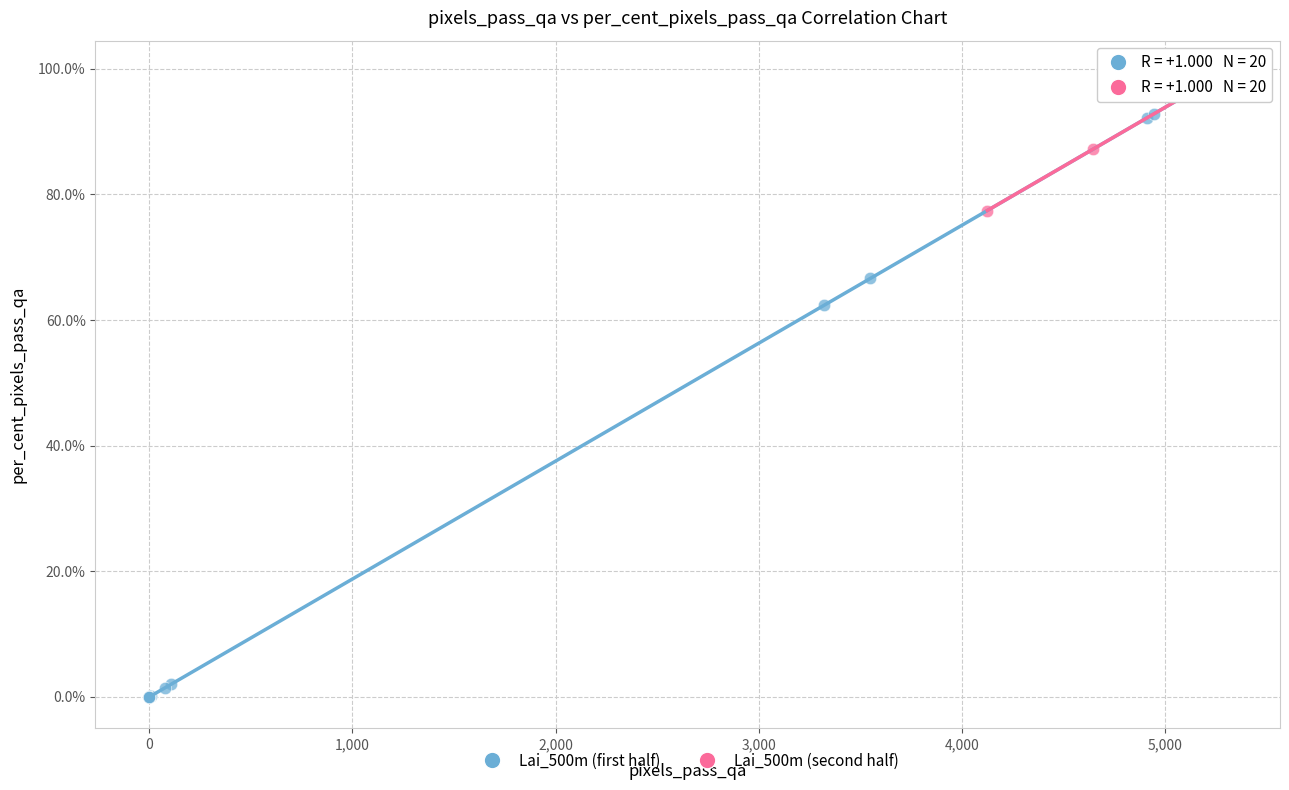

Which series reaches the minimum Y coordinate?

Lai_500m (first half)